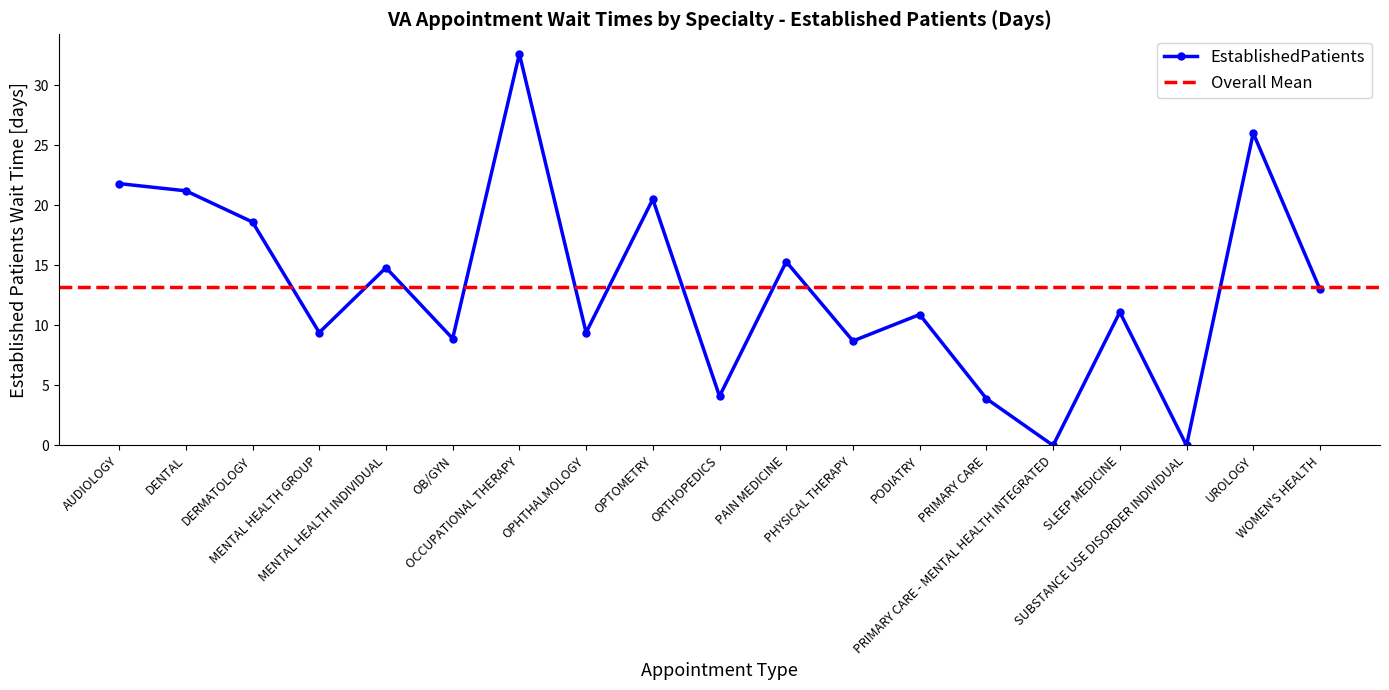

Between PODIATRY and OPTOMETRY, which is larger?

OPTOMETRY